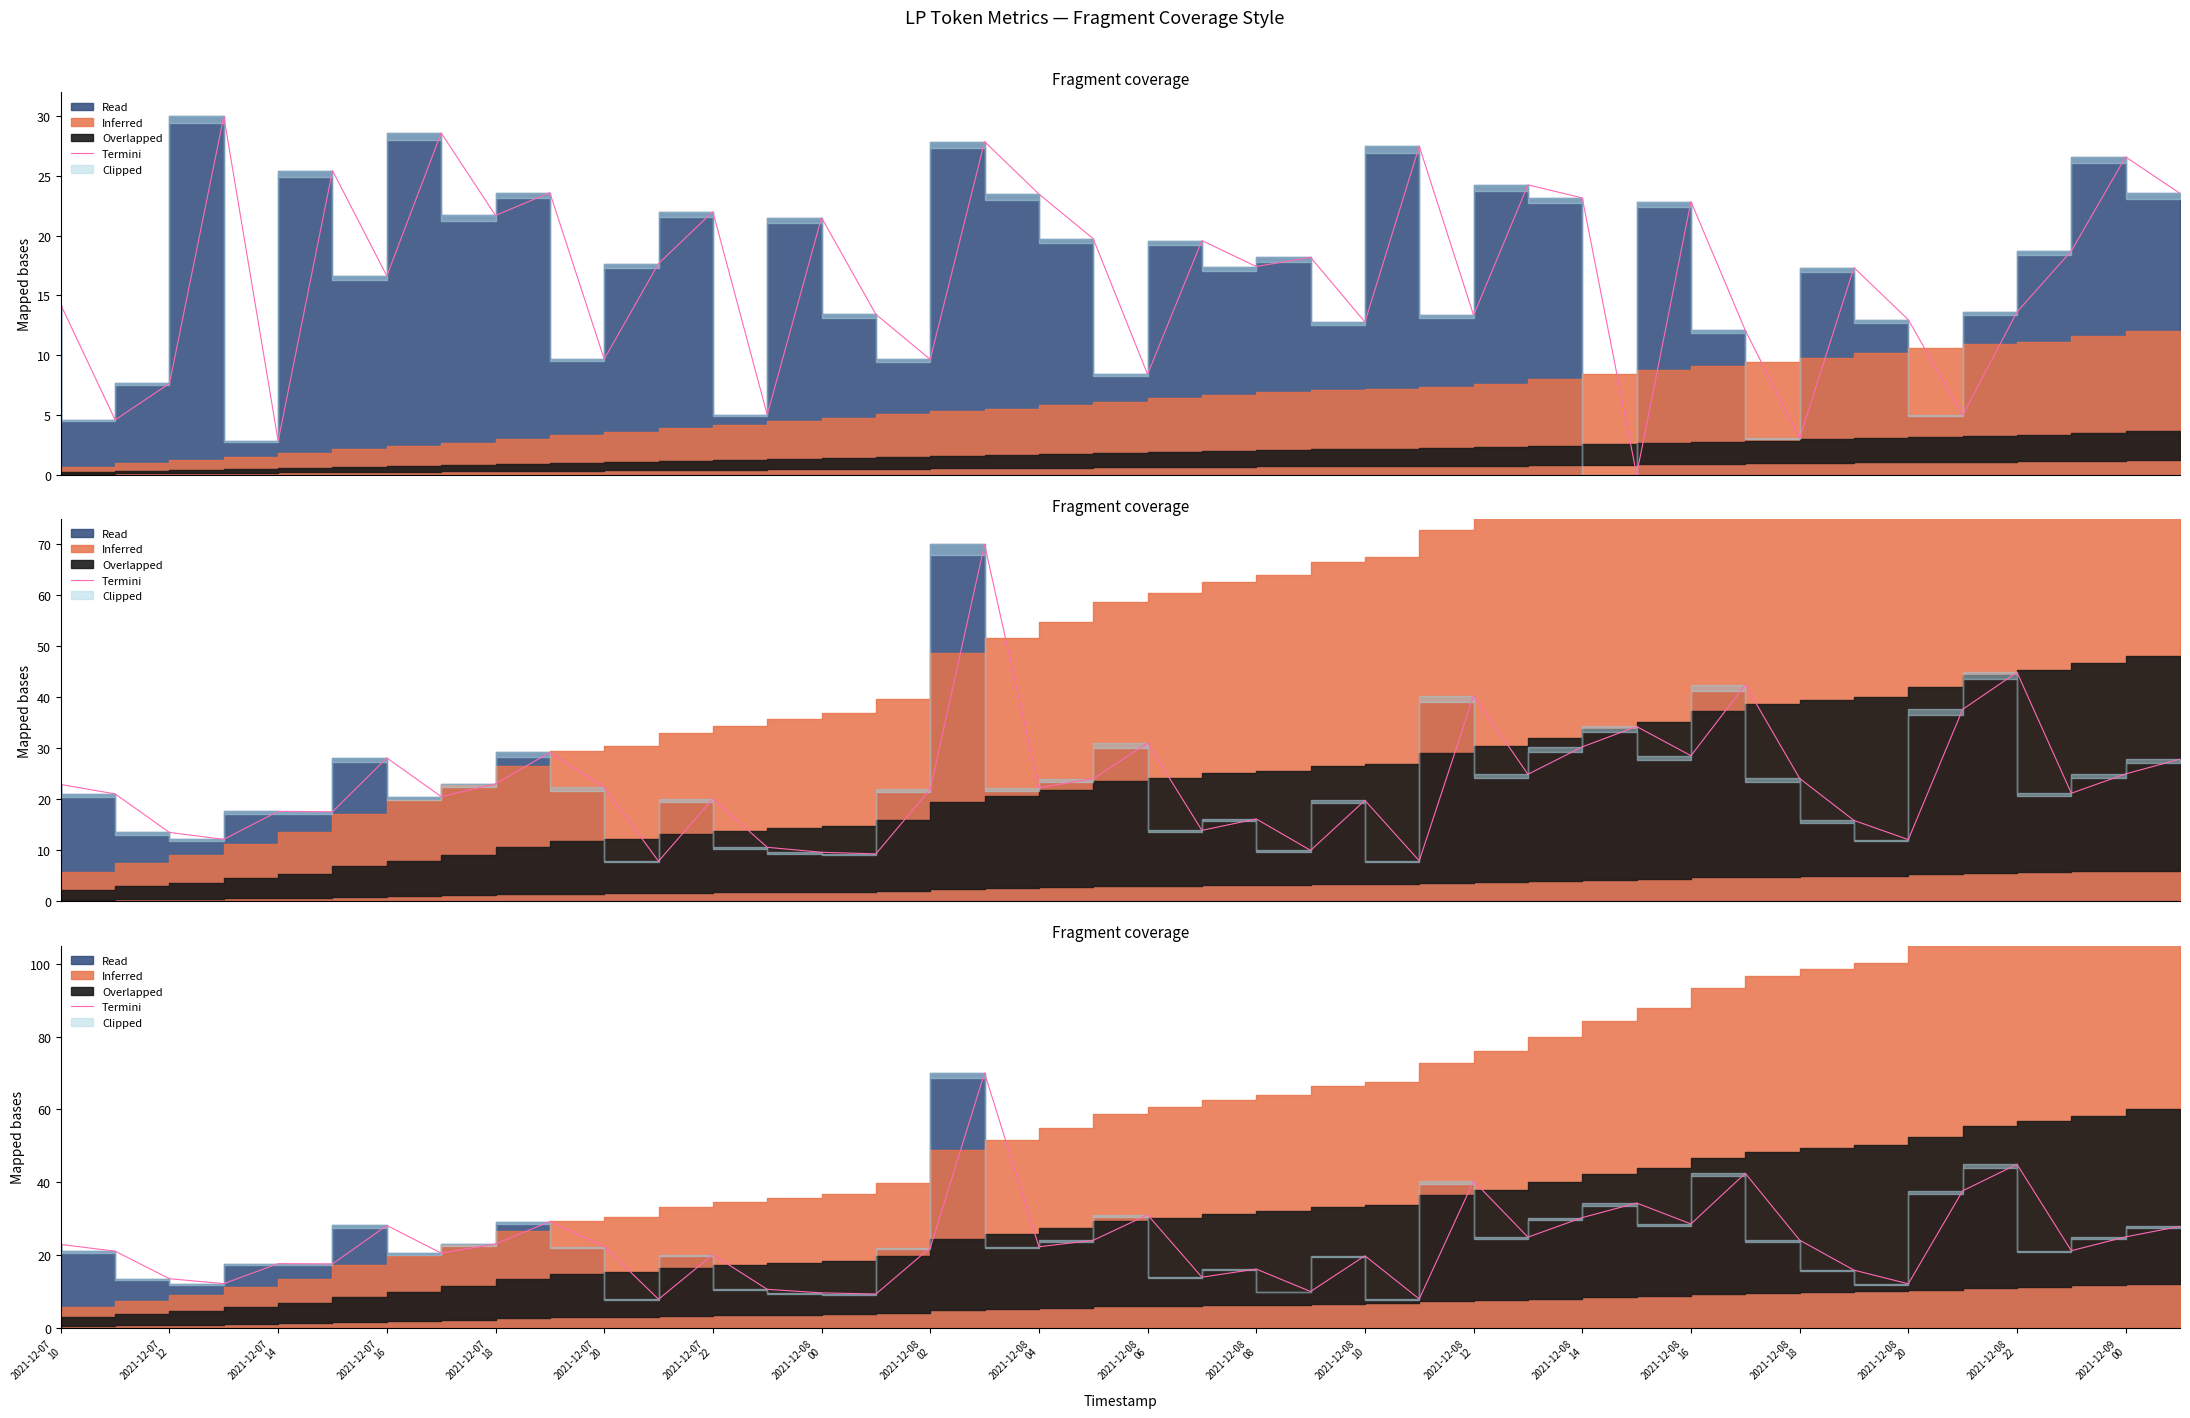

What is the change in value from 24 to 29?

+14.5